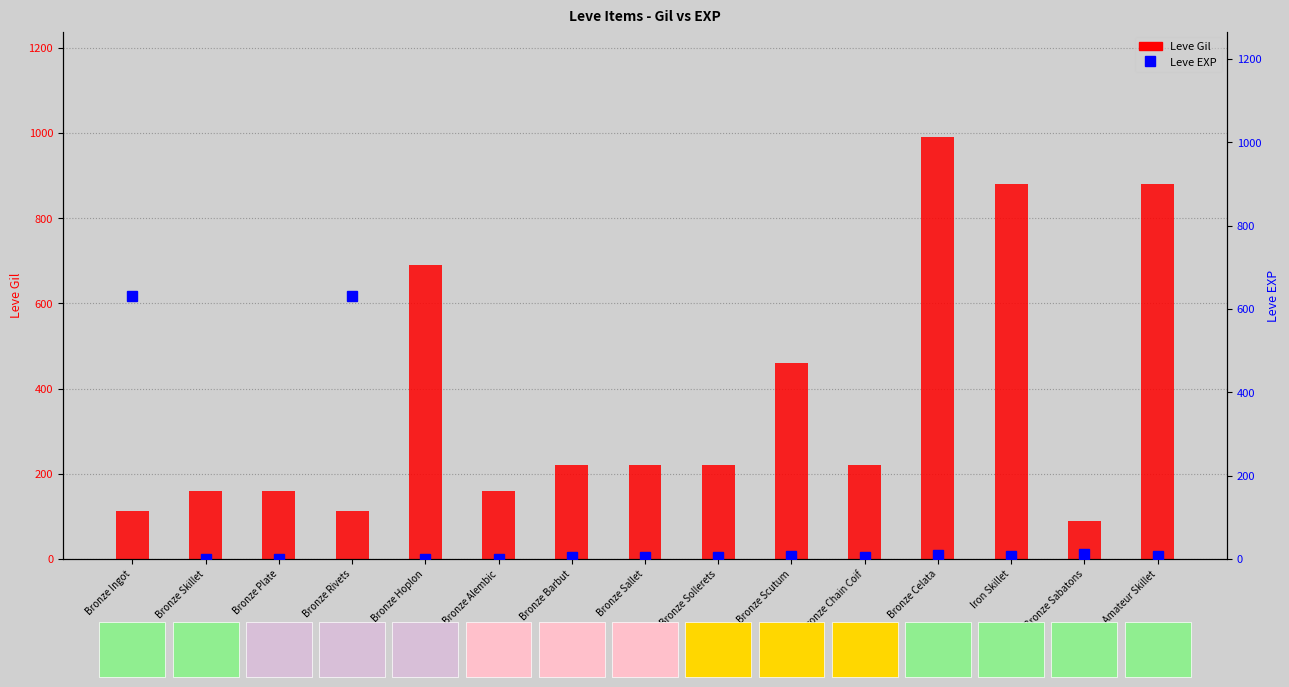

Does the chart contain any negative values?

No